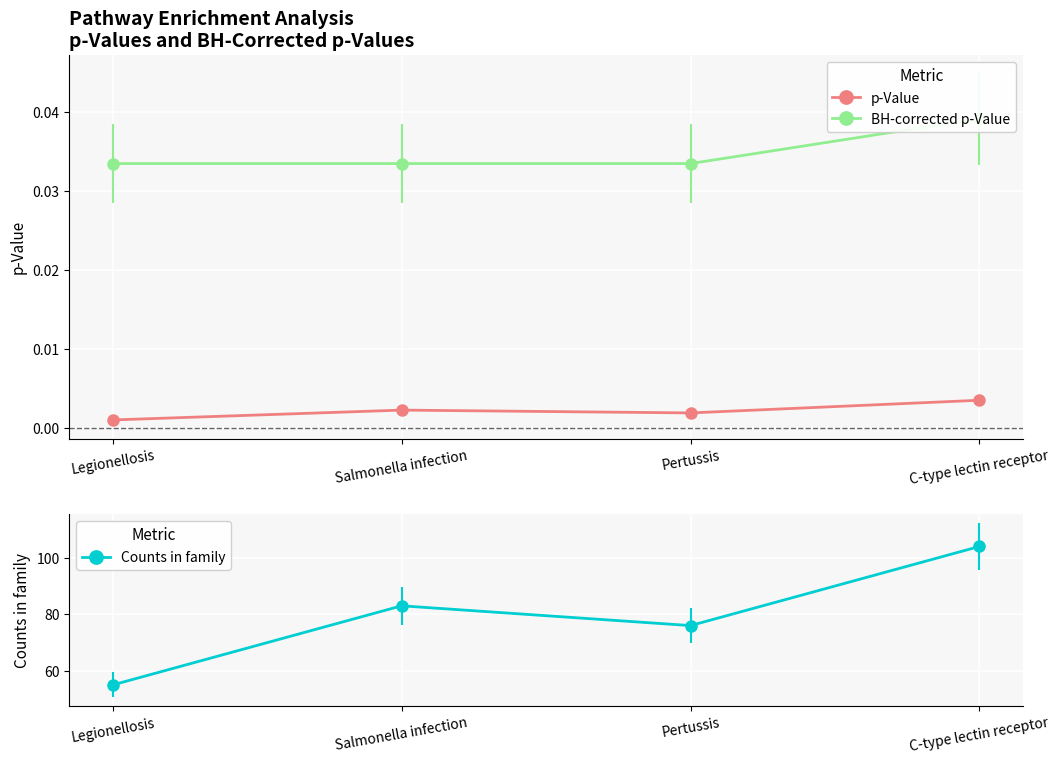

What is the difference between the Counts in family values at Legionellosis and Salmonella infection?

28